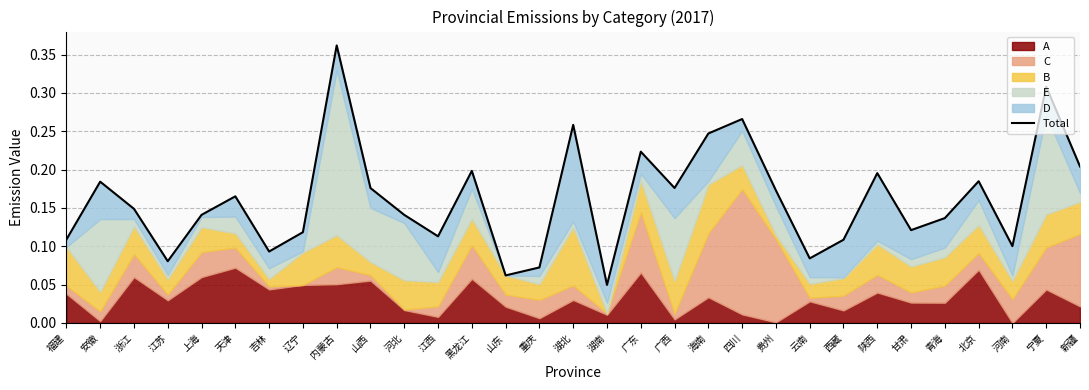

Reading left to right, transcribe all the data shown in this chart.

福建=0.1	安徽=0.2	浙江=0.1	江苏=0.1	上海=0.1	天津=0.2	吉林=0.1	辽宁=0.1	内蒙古=0.4	山西=0.2	河北=0.1	江西=0.1	黑龙江=0.2	山东=0.1	重庆=0.1	湖北=0.3	湖南=0.0	广东=0.2	广西=0.2	海南=0.2	四川=0.3	贵州=0.2	云南=0.1	西藏=0.1	陕西=0.2	甘肃=0.1	青海=0.1	北京=0.2	河南=0.1	宁夏=0.3	新疆=0.2